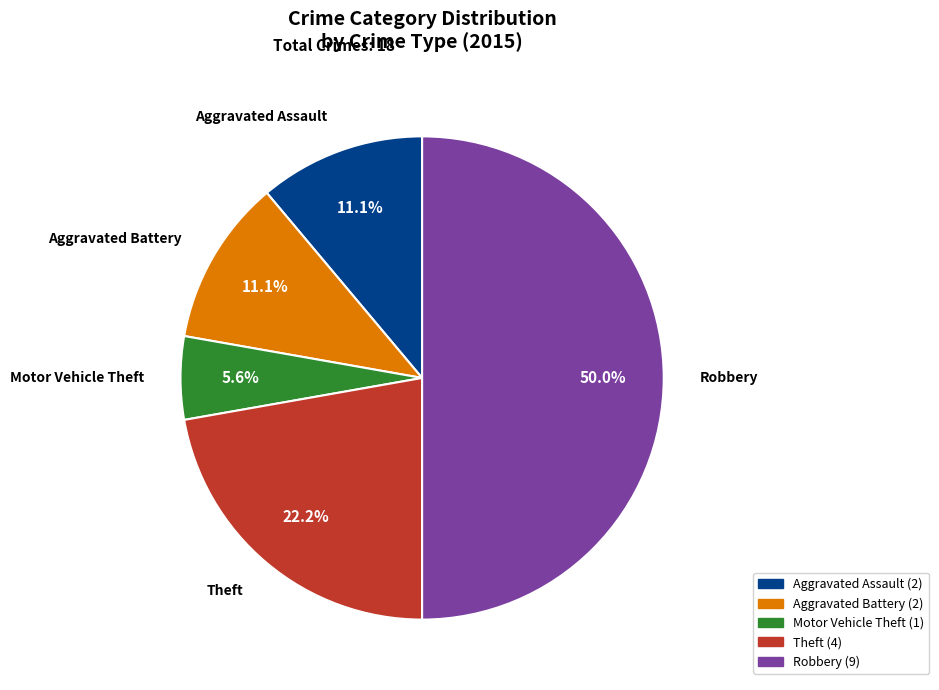

Count the number of slices in the pie.

5